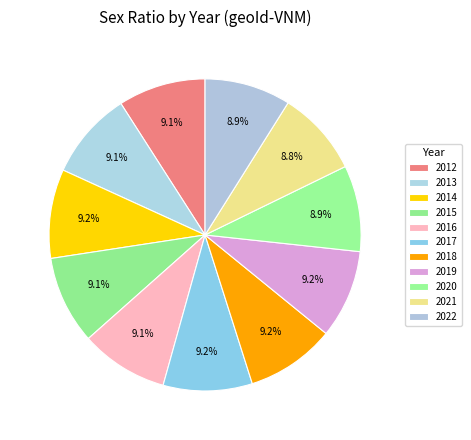

To the nearest percent, what percentage of the pie is 2021?

9%